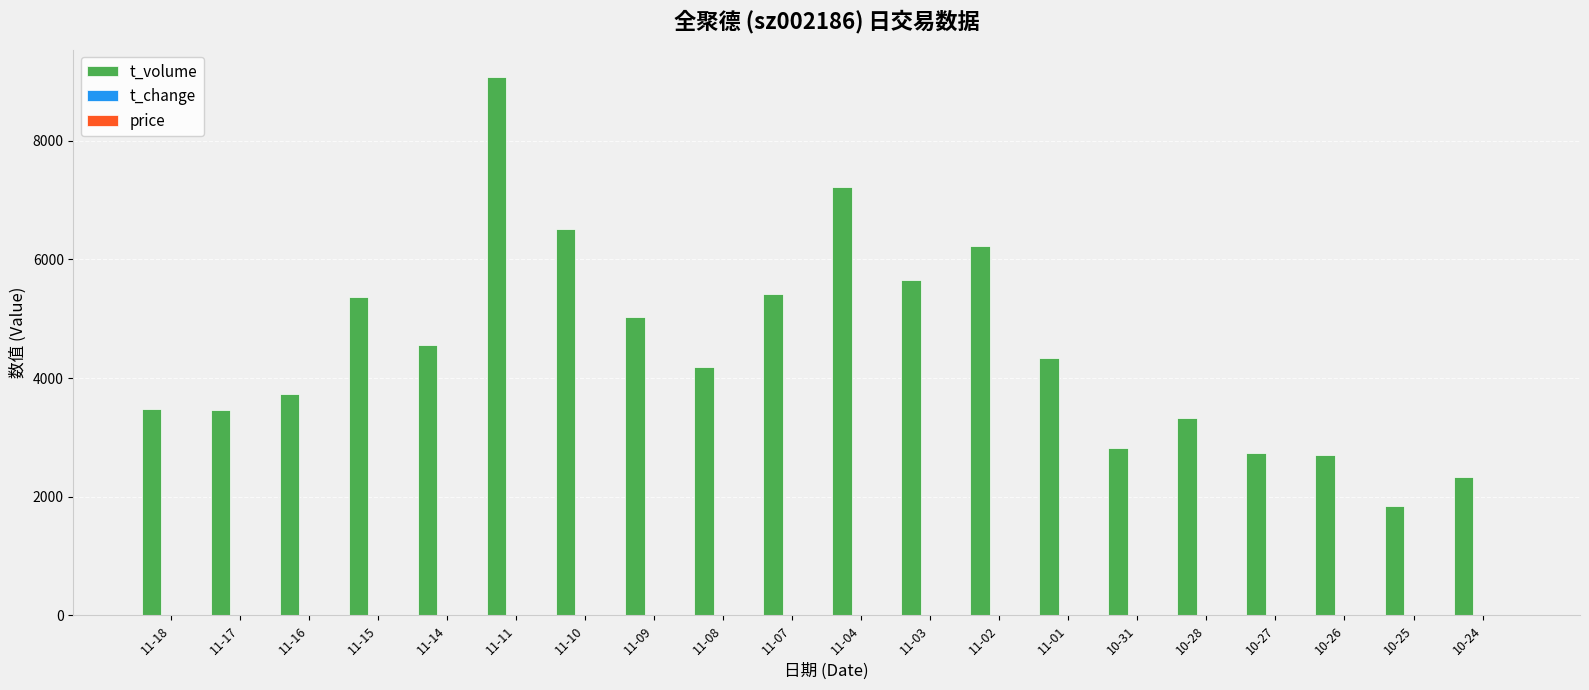

The value of t_volume at 11-09 is 3508.6. True or false?

False